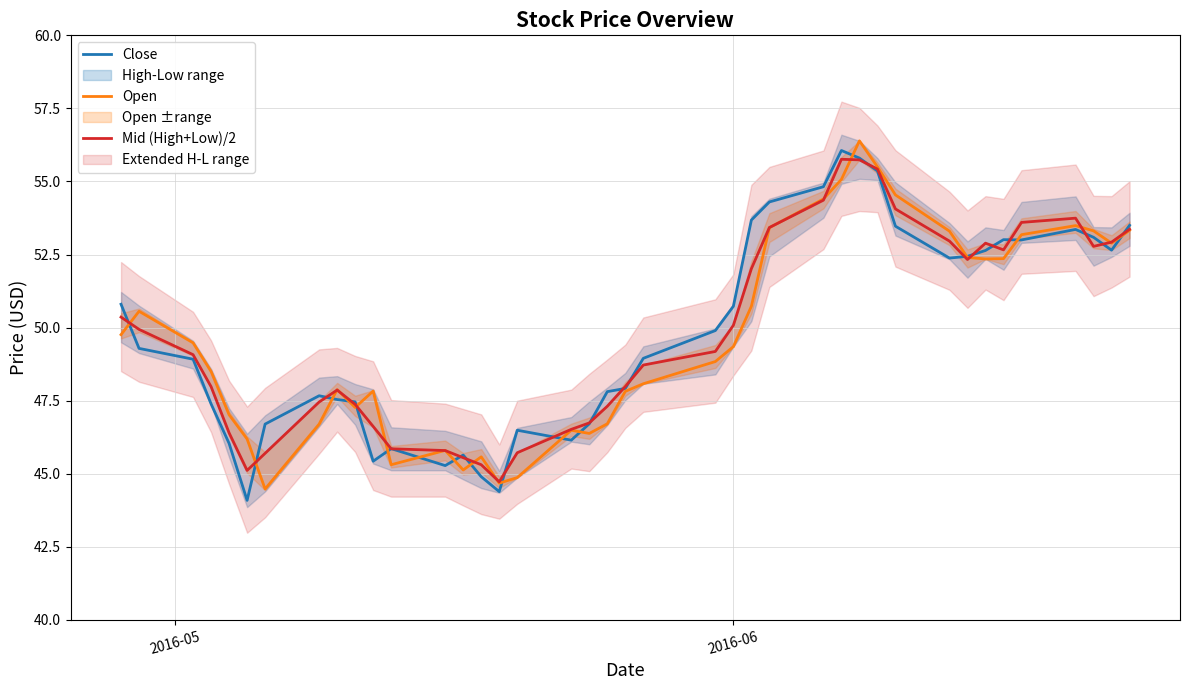

What is the average value of the Open series?

49.7